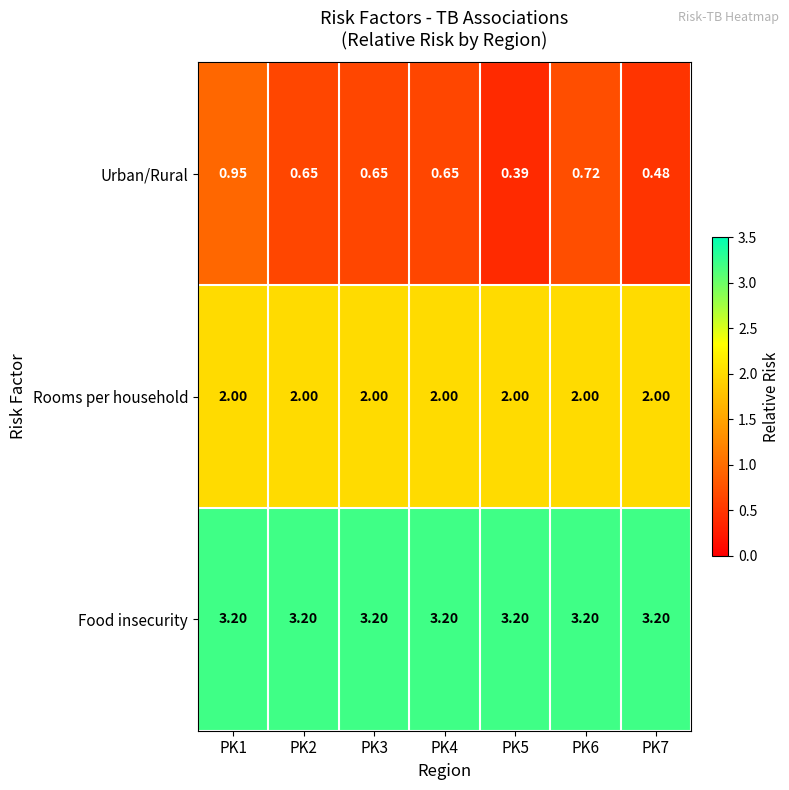

Which series has the largest total across all categories?

Food insecurity